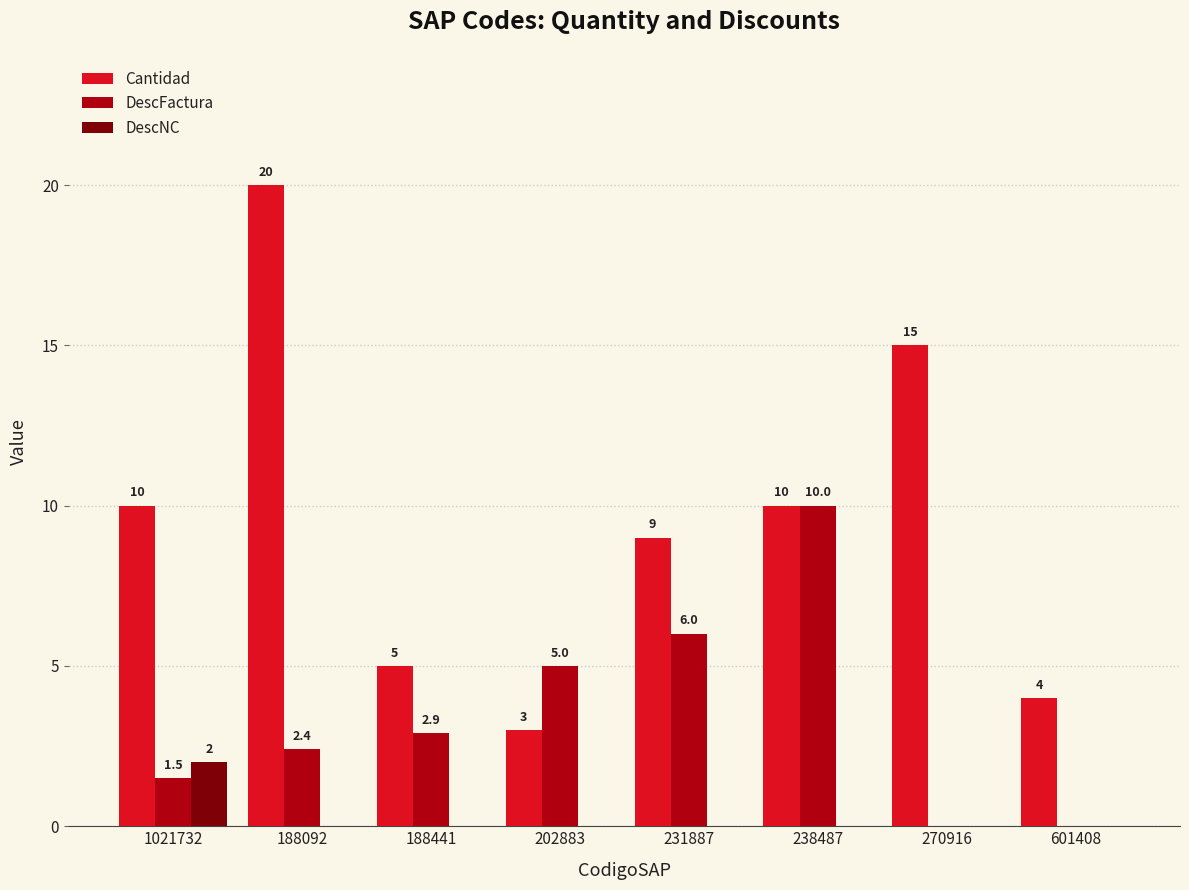

Are the bars horizontal?

No